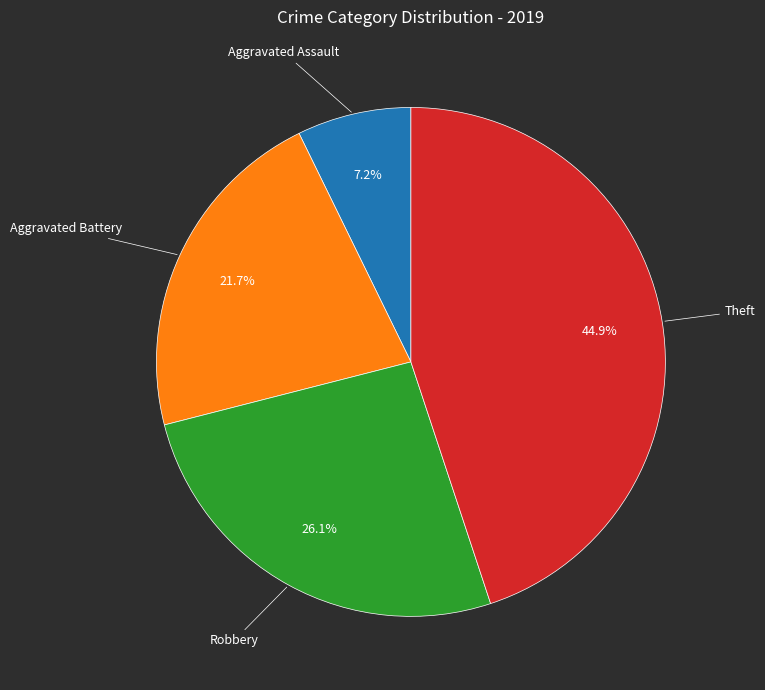

What is the largest slice in the pie chart?

Theft